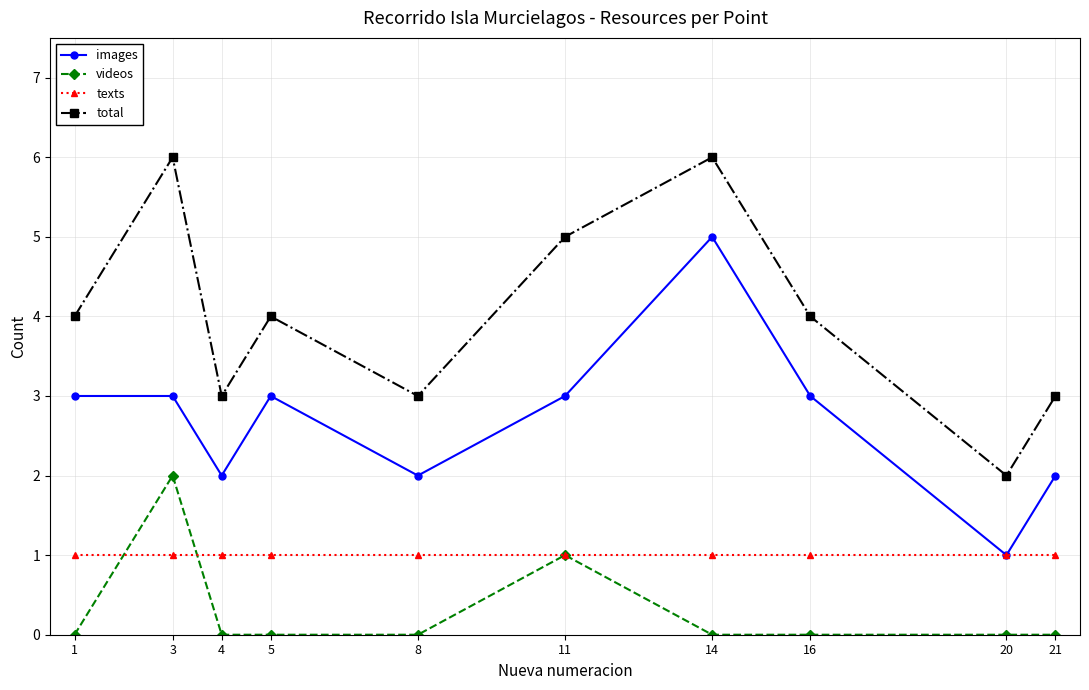

Is the value of texts at 14 greater than the value of total at 4?

No